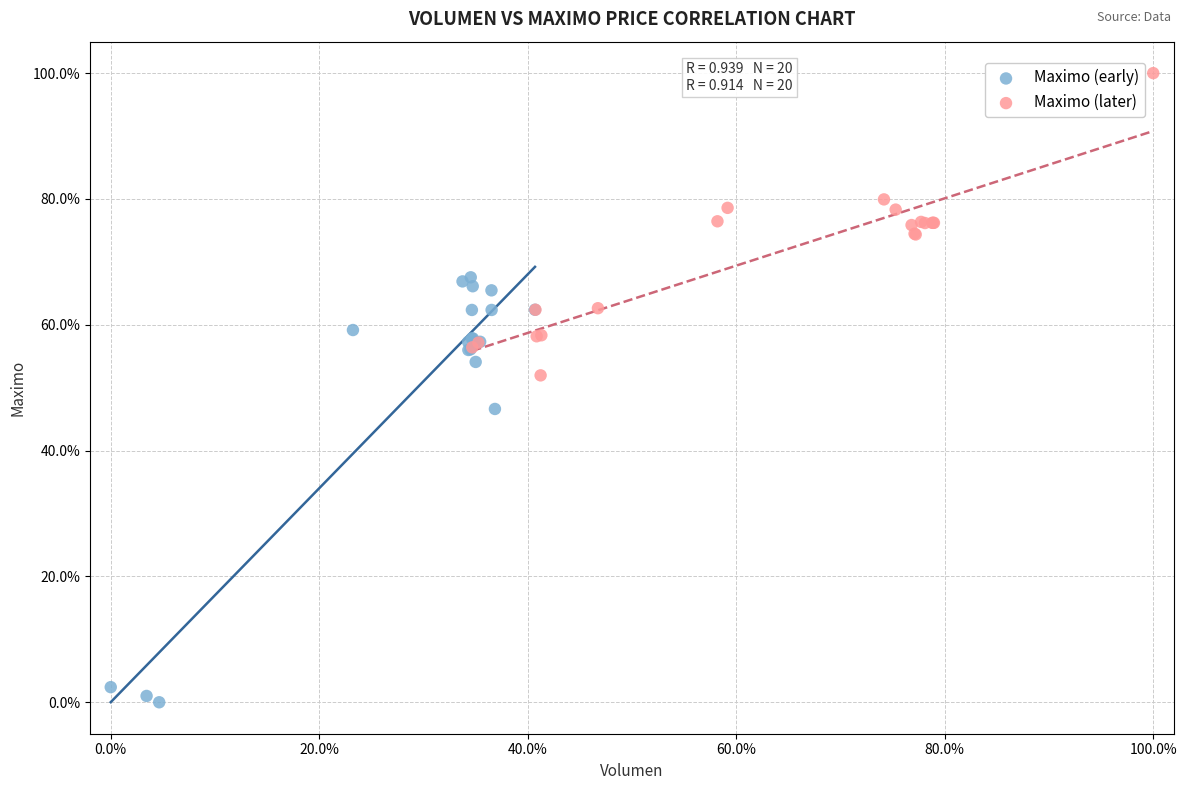

Which series reaches the maximum Y coordinate?

Maximo (later)